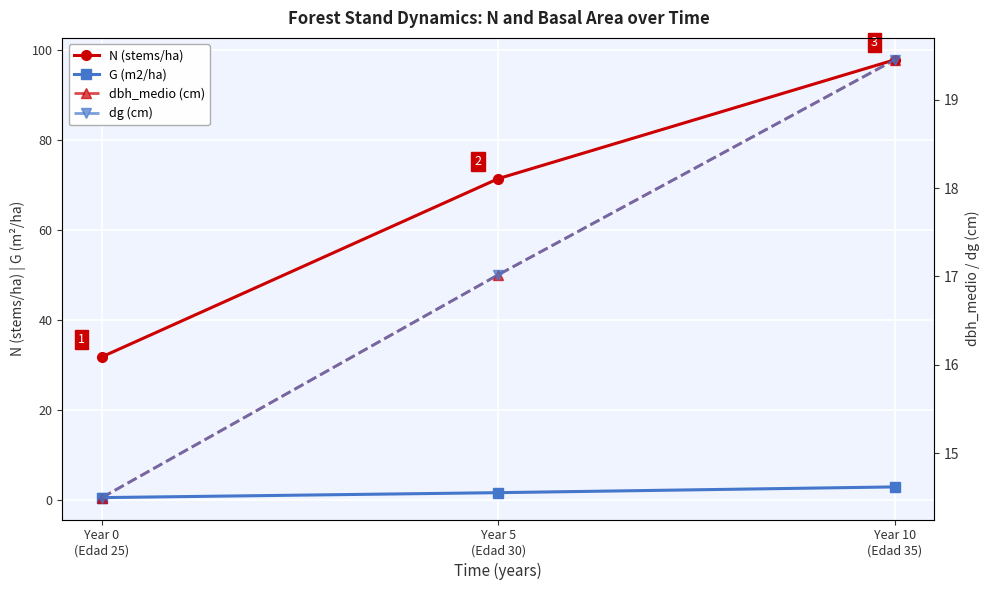

Rank the series at Year 10
(Edad 35) from highest to lowest value.

N (stems/ha), dbh_medio (cm), dg (cm), G (m2/ha)